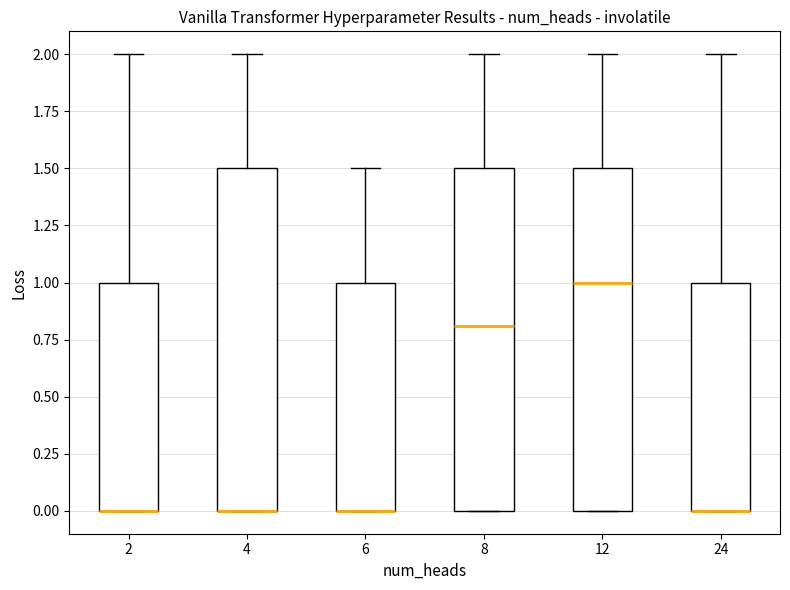

Reading left to right, transcribe this box plot: for each box, give where its median line is, the range the box spans, and where its two whiskers end, as read against the y-axis. The values are not printed on the chart, so give them approximately, as read against the axis.

2: median 0.0 (drawn on the box's lower edge), box 0.0 to 1.0, whiskers 0.0 to 2.0
4: median 0.0 (drawn on the box's lower edge), box 0.0 to 1.5, whiskers 0.0 to 2.0
6: median 0.0 (drawn on the box's lower edge), box 0.0 to 1.0, whiskers 0.0 to 1.5
8: median 0.8, box 0.0 to 1.5, whiskers 0.0 to 2.0
12: median 1.0, box 0.0 to 1.5, whiskers 0.0 to 2.0
24: median 0.0 (drawn on the box's lower edge), box 0.0 to 1.0, whiskers 0.0 to 2.0